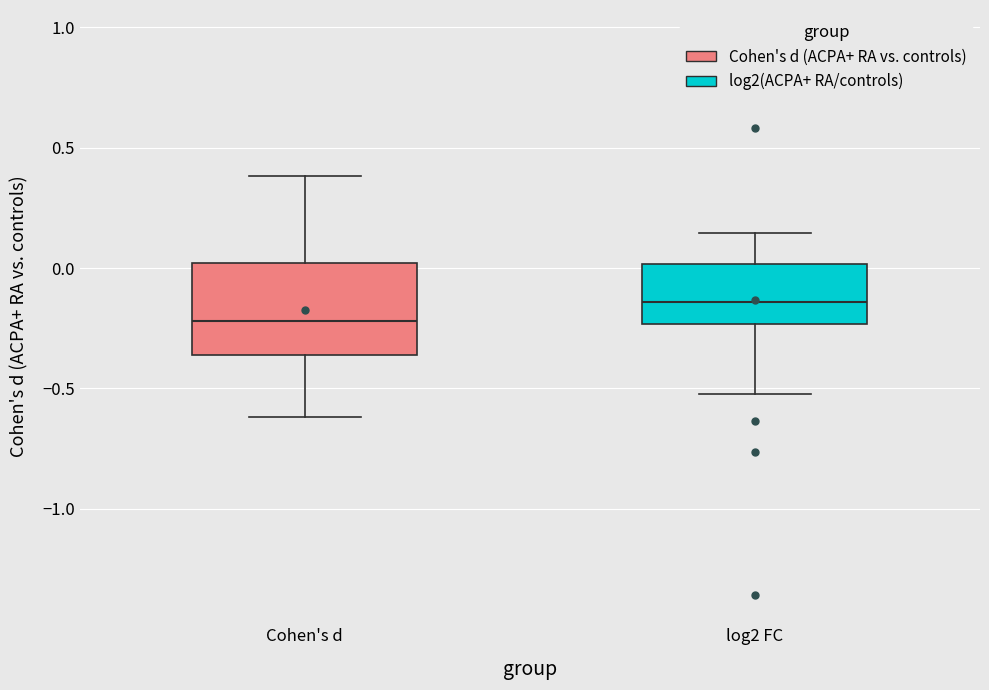

Comparing the boxes themselves (not the whiskers), which one is the tallest?

Cohen's d